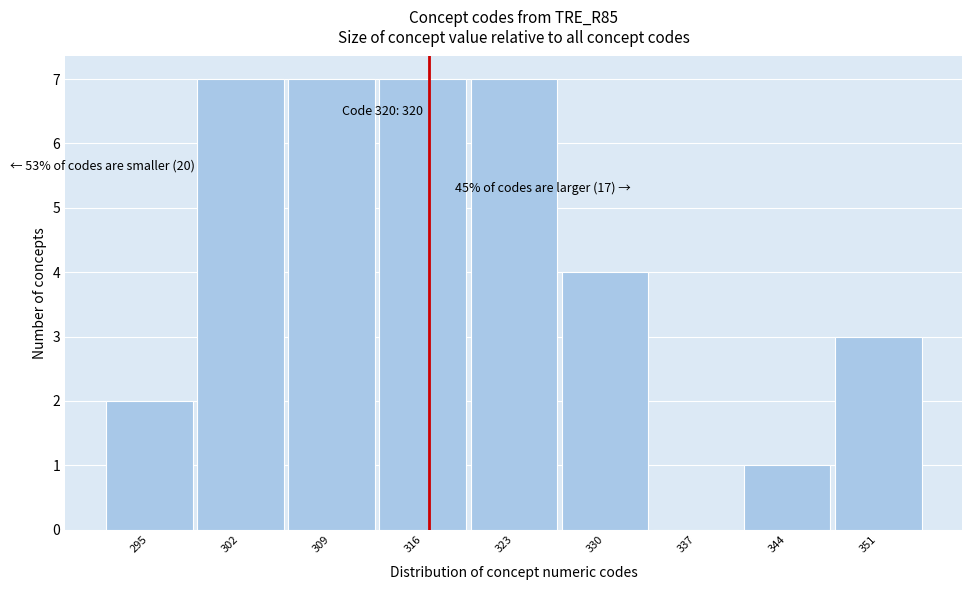

Reading left to right, extract all data points from this chart.

295=2	302=7	309=7	316=7	323=7	330=4	337=0	344=1	351=3